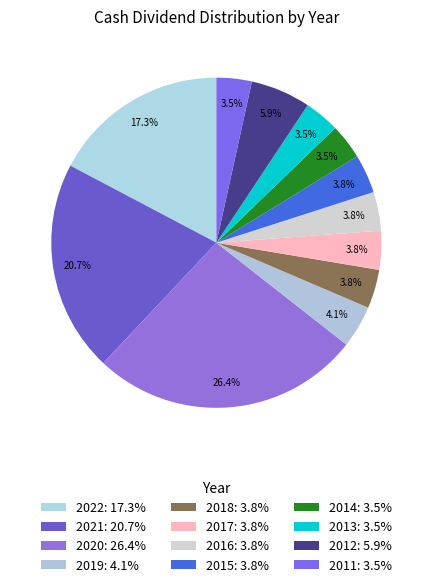

Does any single category account for the majority?

No